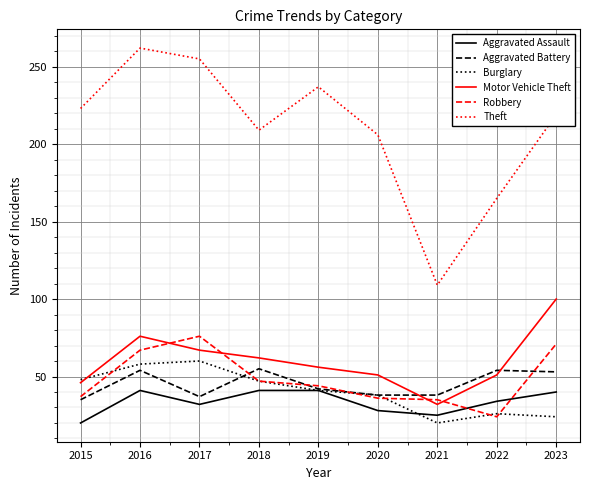

True or false: Aggravated Battery has a value of 94 at 2016.

False